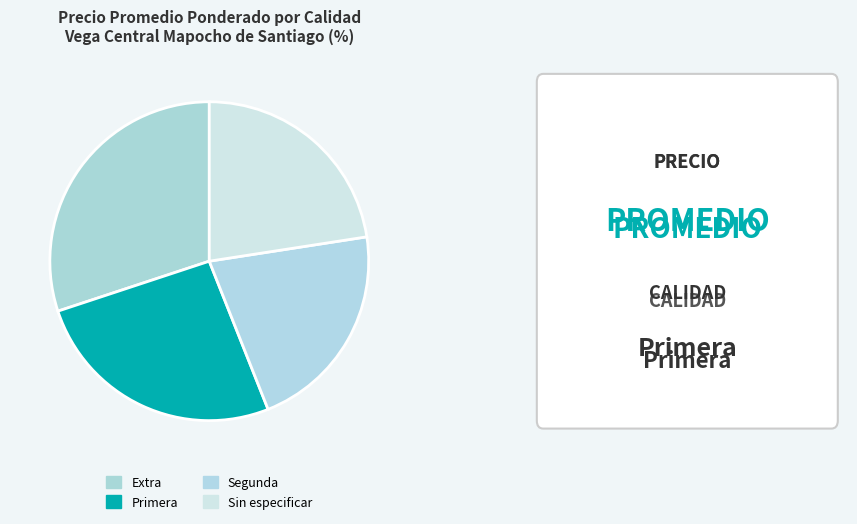

How many segments does this pie chart have?

4